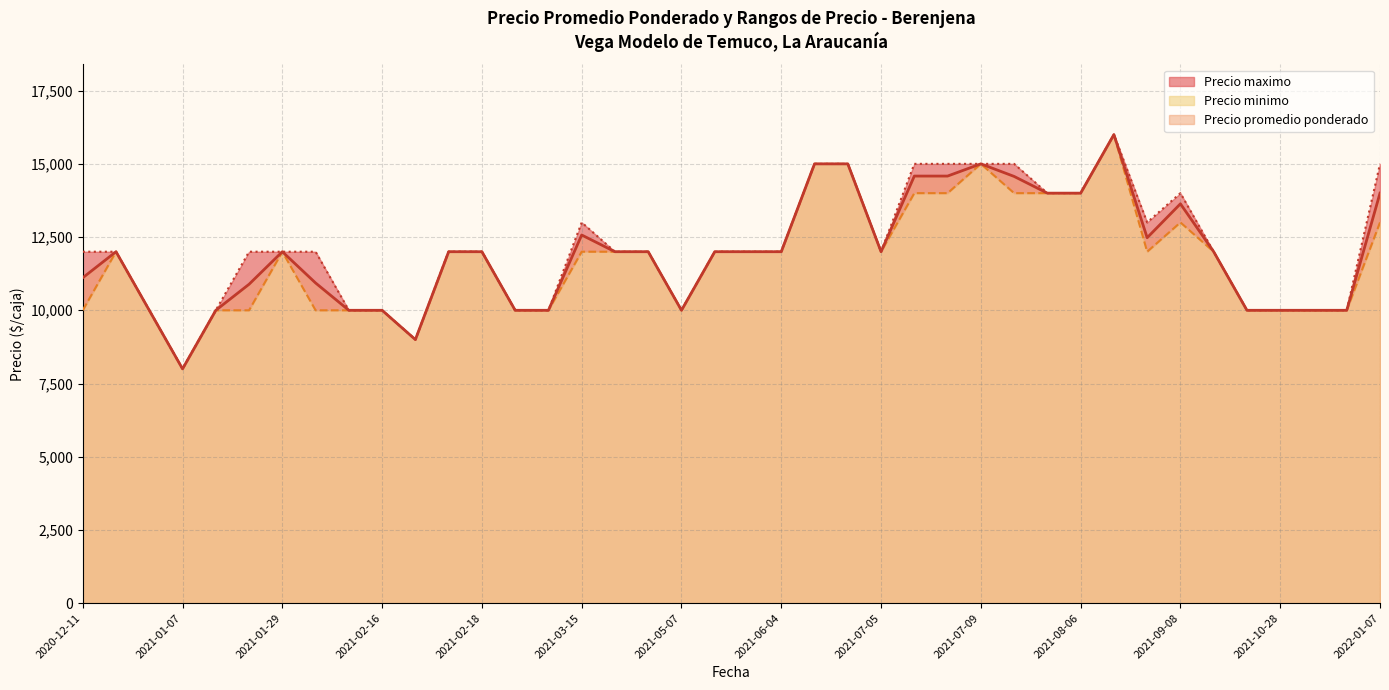

Is it true that Precio maximo equals 4343 at 2021-01-07?

False